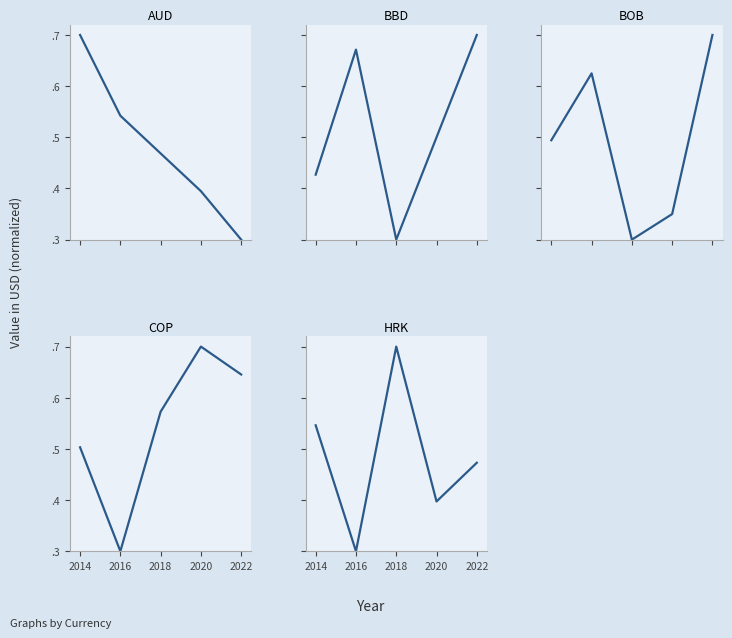

Between 2016 and 2022, which series saw the biggest shift?

COP